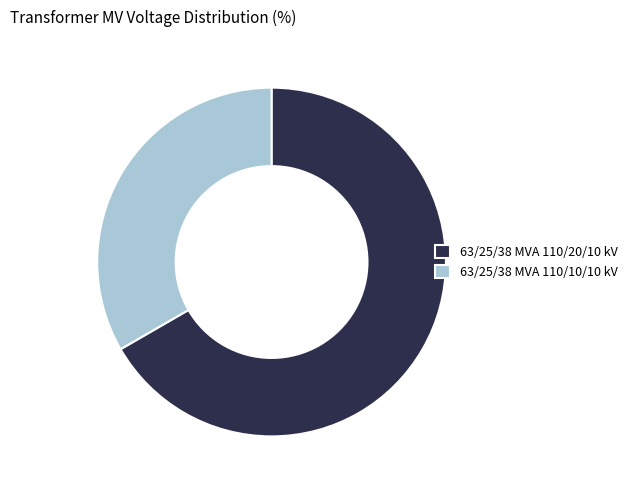

Do 63/25/38 MVA 110/10/10 kV and 63/25/38 MVA 110/20/10 kV together represent more than half of the pie?

Yes